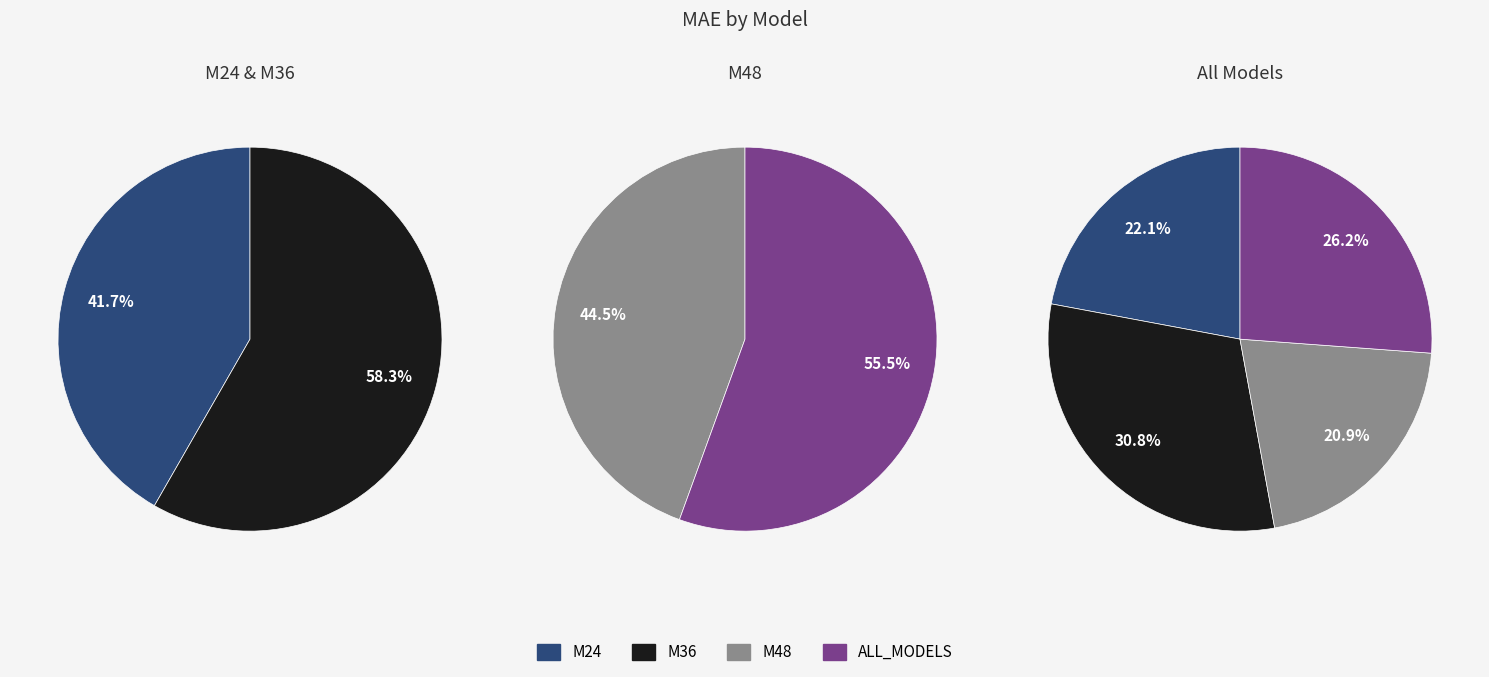

What portion of the pie excludes M48?

79.1%